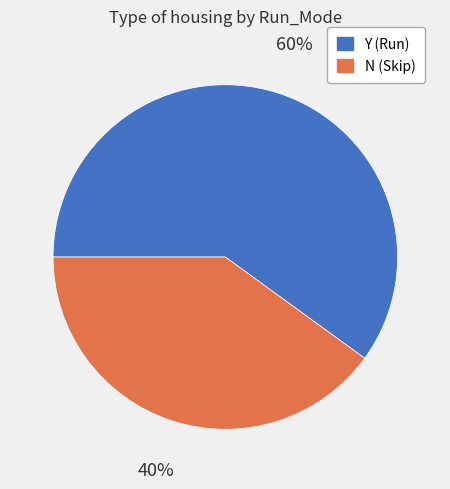

To the nearest percent, what is the difference between the Y and N slice percentages?

20%